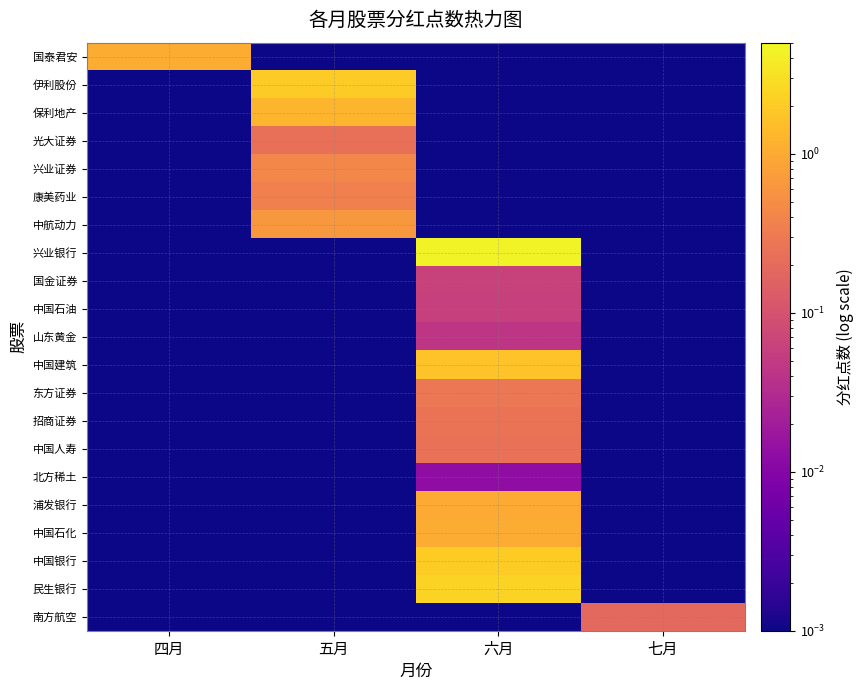

Which series has the largest range (max minus min)?

兴业银行